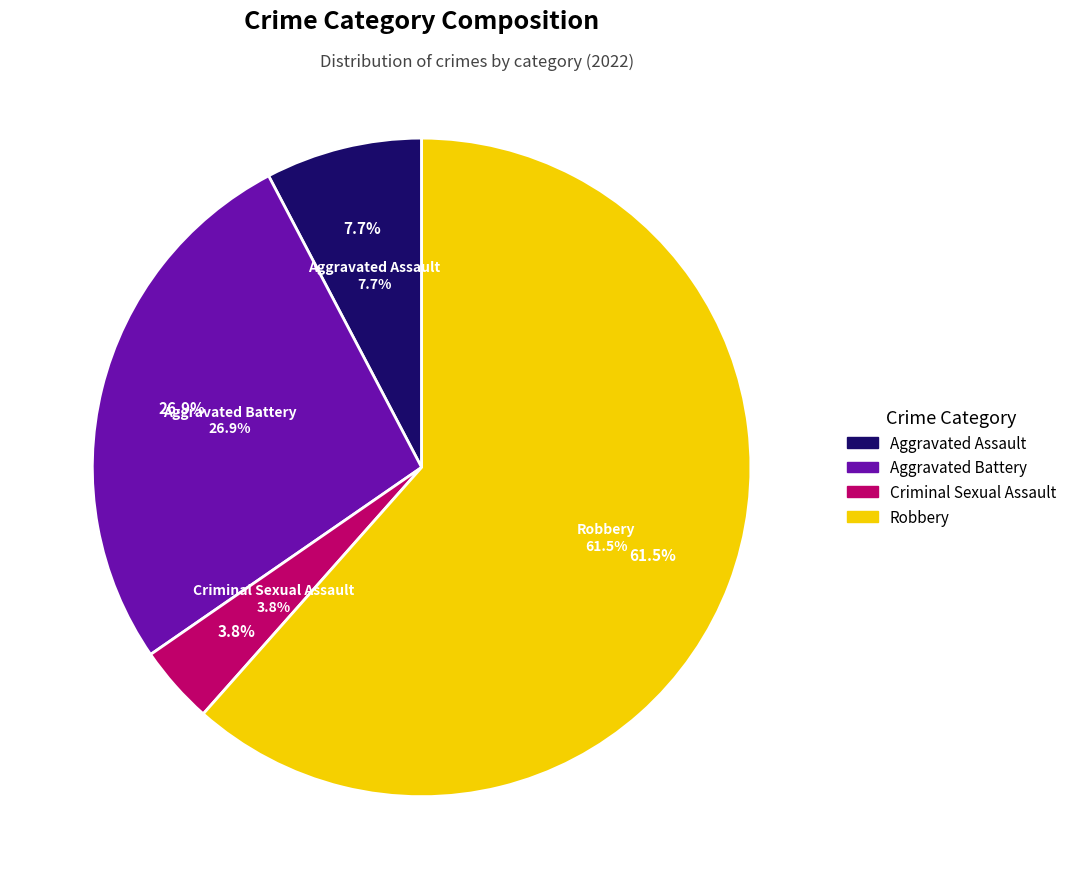

To the nearest percent, what portion does Aggravated Assault represent?

8%